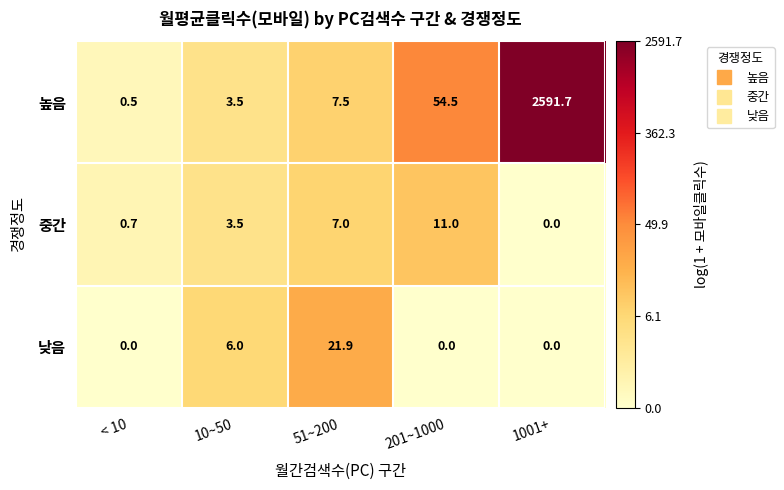

What is the maximum value shown in the chart?

2591.7